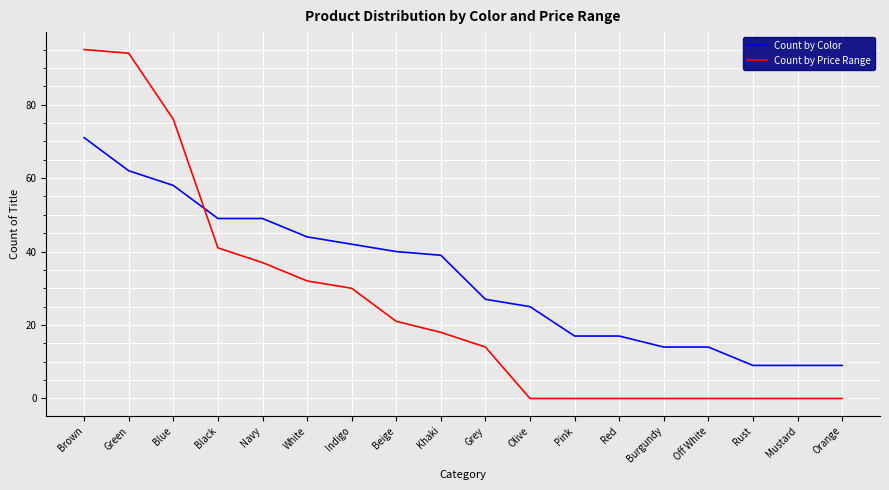

Reading left to right, list all the values displayed in this chart.

Count by Color: 71	62	58	49	49	44	42	40	39	27	25	17	17	14	14	9	9	9
Count by Price Range: 95	94	76	41	37	32	30	21	18	14	0	0	0	0	0	0	0	0